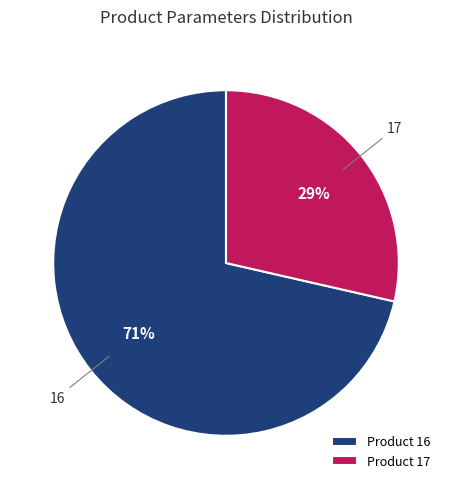

To the nearest percent, what is the average slice percentage?

50%